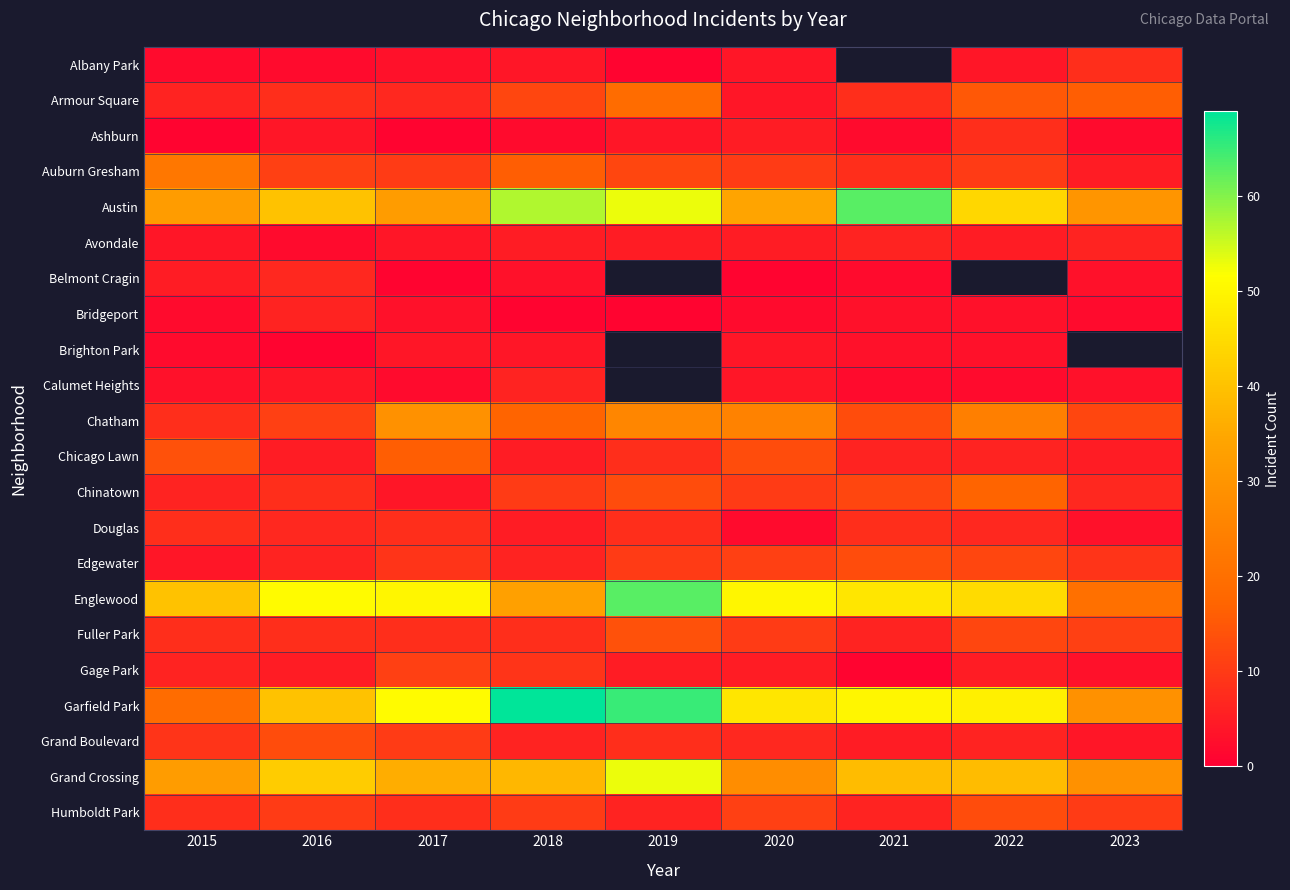

At which category does the chart reach its minimum across all series?

2019